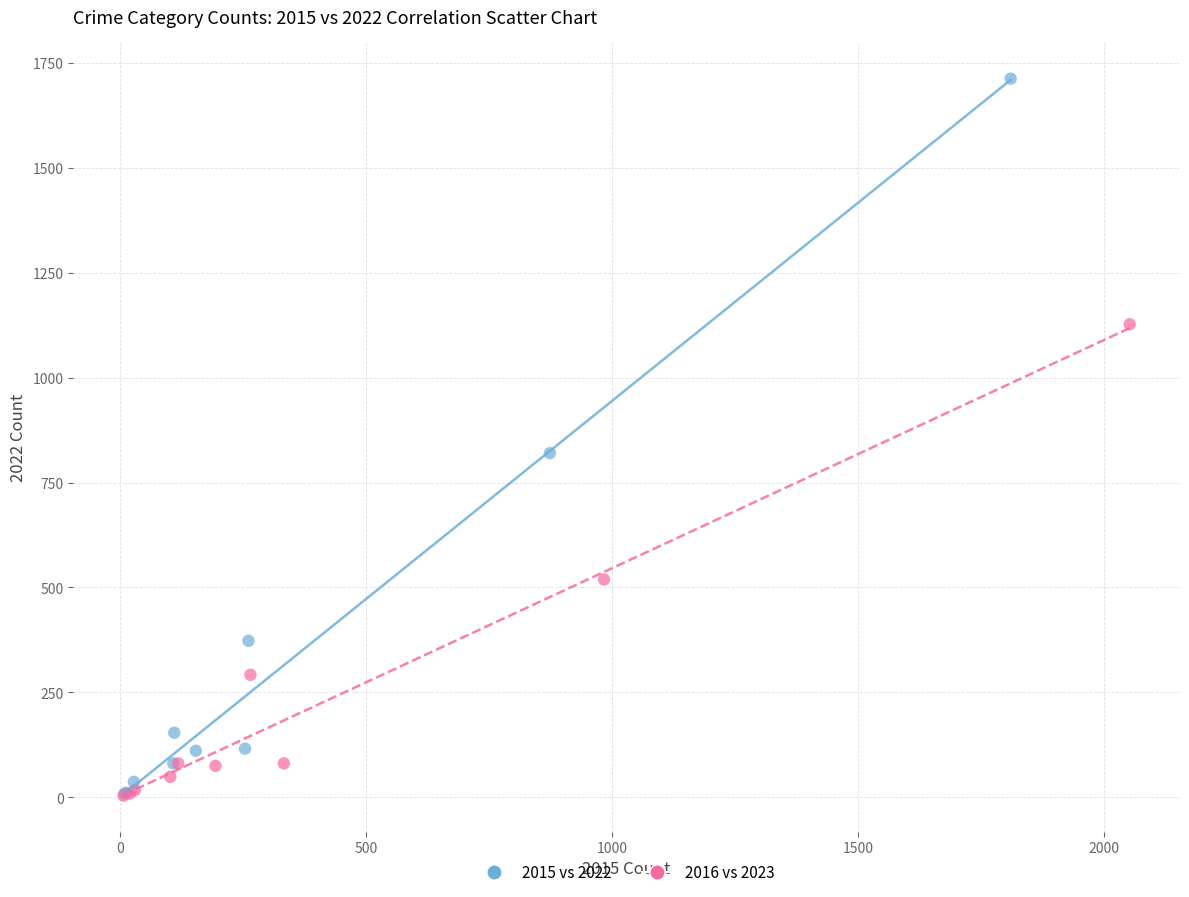

Which series reaches the maximum Y coordinate?

2015 vs 2022